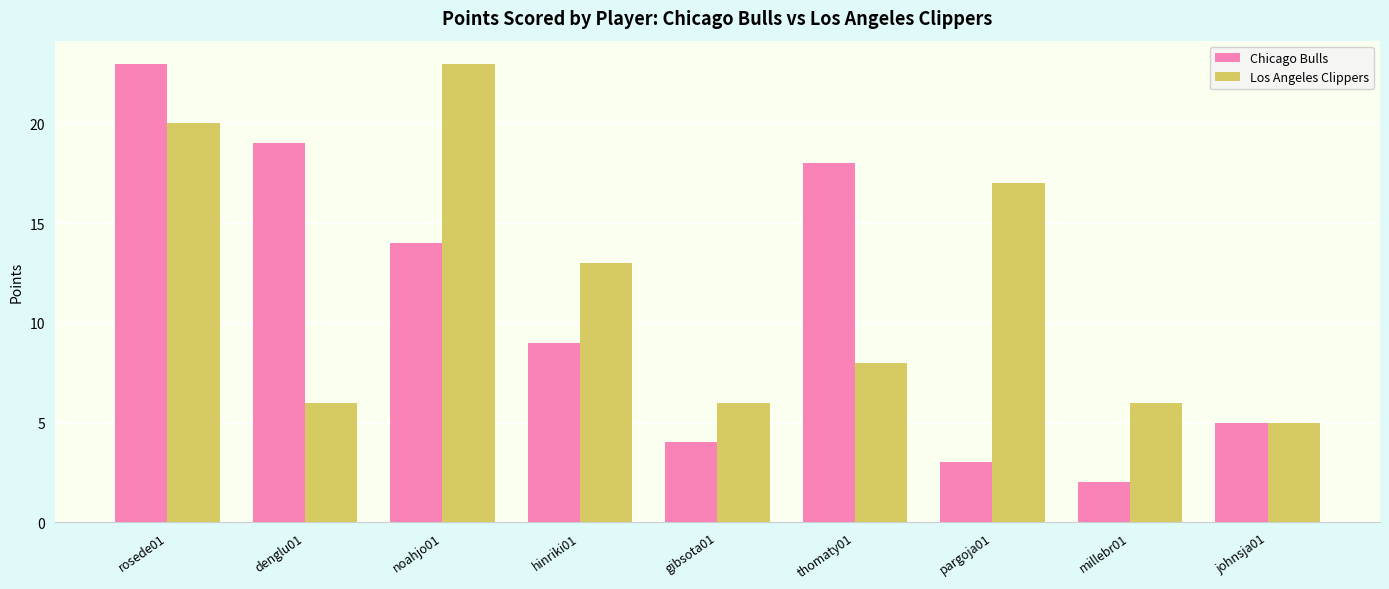

Is it true that Chicago Bulls equals 6 at gibsota01?

False